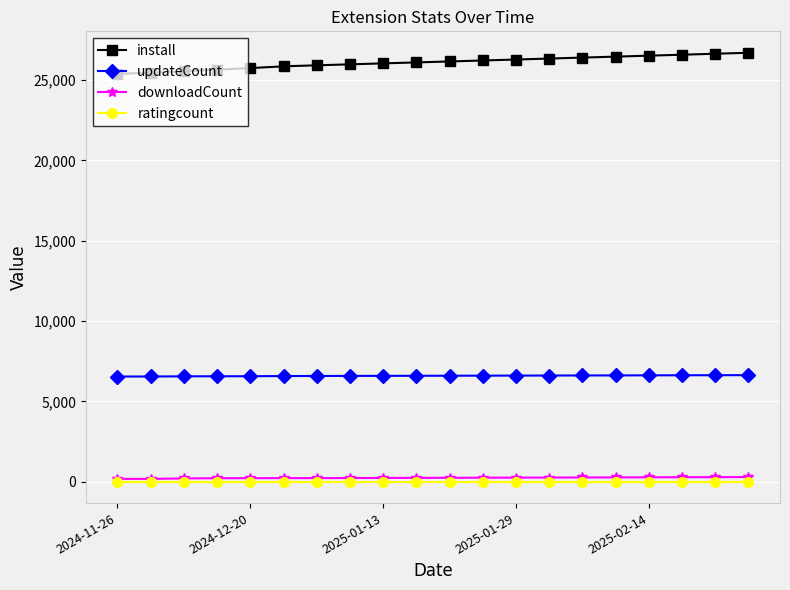

What is the average value of the ratingcount series?

5